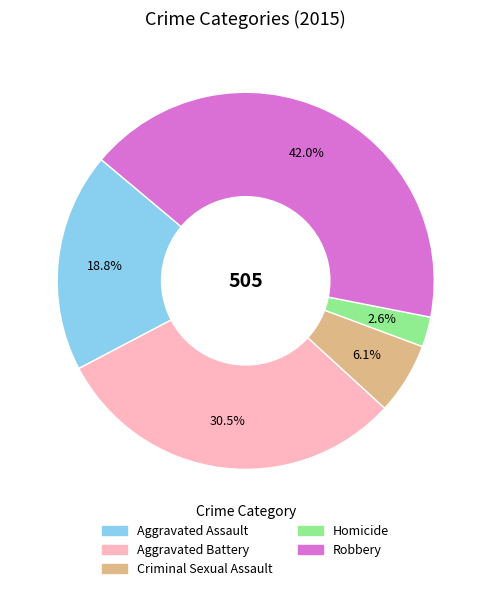

Which has a higher value, Criminal Sexual Assault or Homicide?

Criminal Sexual Assault